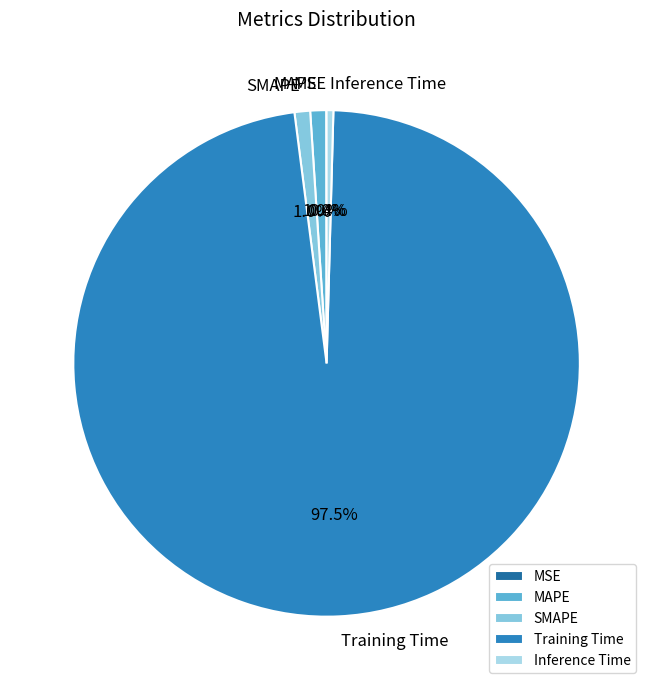

Which slice is the largest?

Training Time